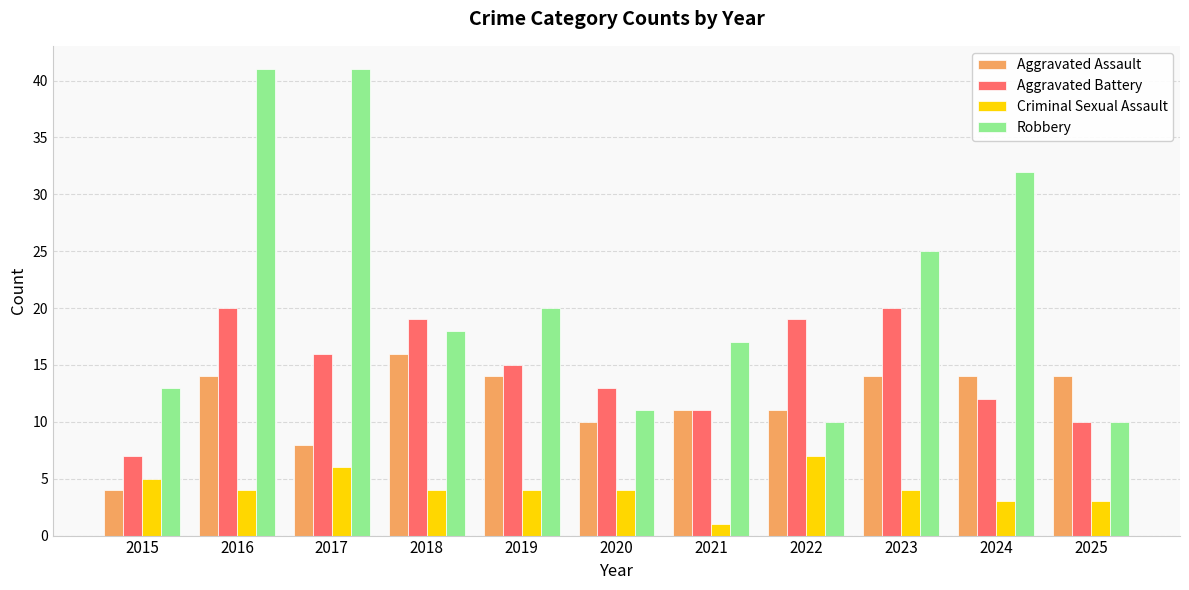

What is the sum of the Aggravated Assault values at 2025 and 2019?

28